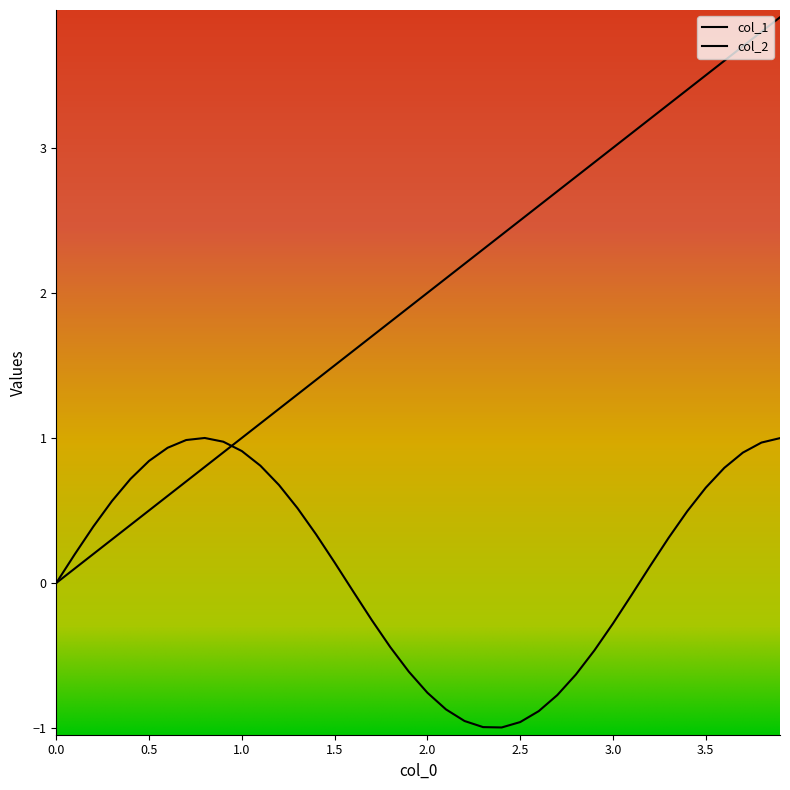

How many values in col_2 are above zero?

23